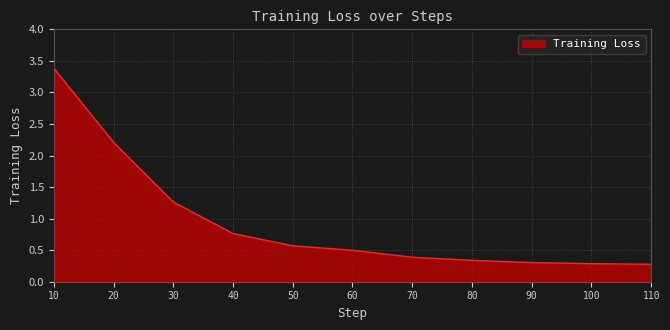

Does the chart have visible grid lines?

Yes